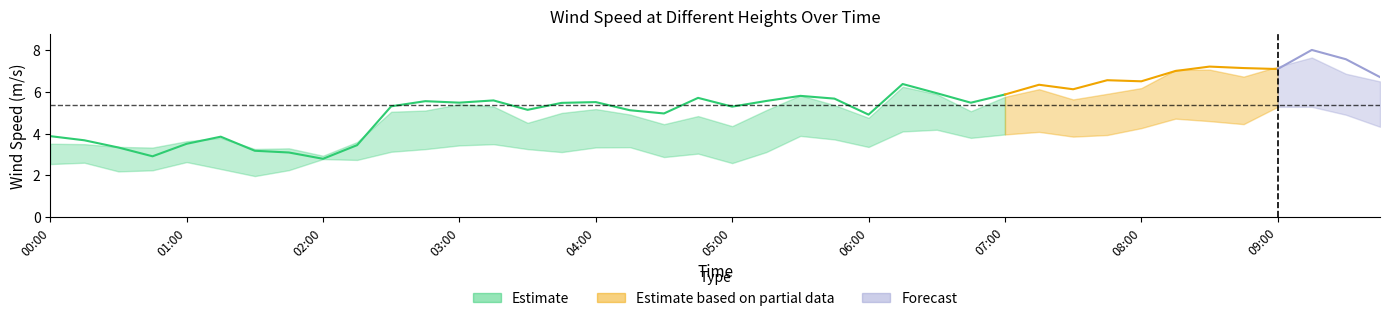

Reading left to right, what are all the values shown in this chart?

Wind speed 10m (m/s): 2.2	2.3	1.9	1.9	2.3	2.0	1.7	2.0	2.4	2.4	2.7	2.8	3.0	3.0	2.8	2.7	2.9	2.9	2.5	2.6	2.2	2.7	3.4	3.2	2.9	3.6	3.6	3.3	3.4	3.6	3.4	3.4	3.7	4.1	4.0	3.9	4.6	4.6	4.3	3.8
Wind speed 30m (m/s): 2.5	2.6	2.2	2.2	2.6	2.3	2.0	2.2	2.8	2.7	3.1	3.3	3.4	3.5	3.3	3.1	3.3	3.4	2.9	3.0	2.6	3.1	3.9	3.7	3.4	4.1	4.2	3.8	4.0	4.1	3.9	3.9	4.3	4.7	4.6	4.5	5.3	5.3	4.9	4.3
Wind speed 50m (m/s): 3.5	3.5	3.4	3.3	3.6	3.8	3.3	3.3	2.9	3.6	5.0	5.1	5.4	5.3	4.5	5.0	5.2	4.9	4.5	4.8	4.4	5.1	5.8	5.4	4.8	6.2	5.9	5.1	5.8	6.1	5.6	5.9	6.2	7.1	7.1	6.7	7.2	7.7	6.9	6.5
Wind speed hub (m/s): 3.9	3.7	3.3	2.9	3.5	3.9	3.2	3.1	2.8	3.4	5.3	5.6	5.5	5.6	5.1	5.5	5.5	5.1	5.0	5.7	5.3	5.6	5.8	5.7	4.9	6.4	5.9	5.5	5.9	6.3	6.1	6.6	6.5	7.0	7.2	7.1	7.1	8.0	7.6	6.7